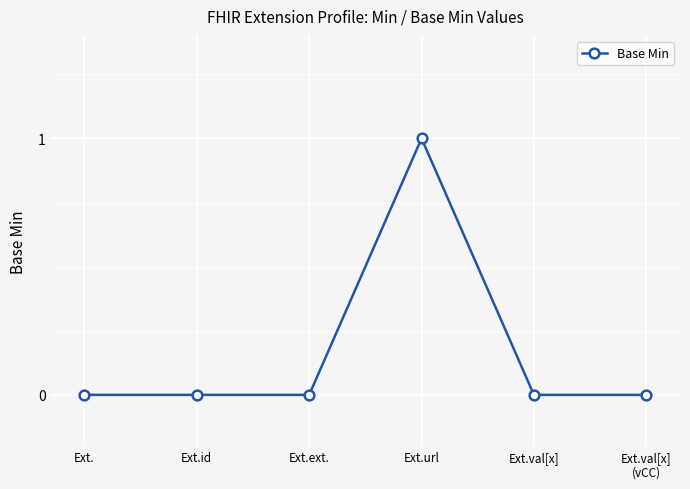

How many categories are shown in the chart?

6